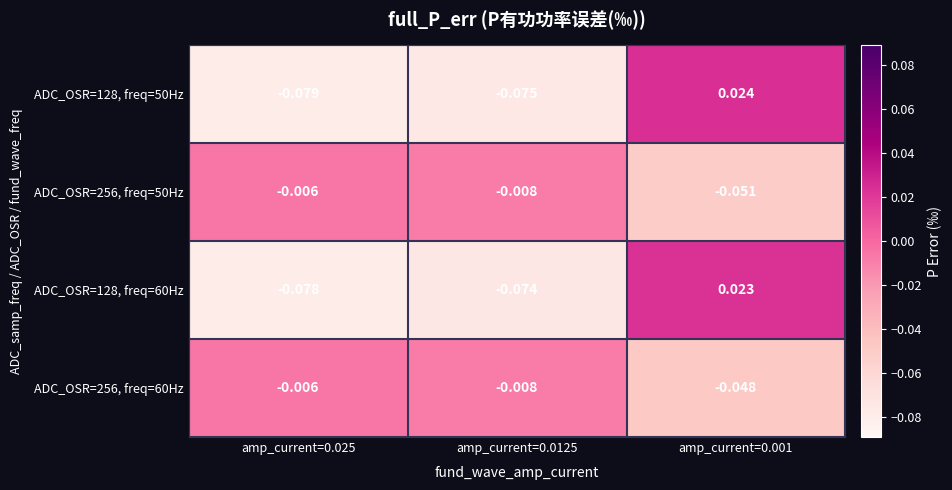

Is the value of ADC_OSR=256, freq=60Hz at amp_current=0.025 greater than the value of ADC_OSR=128, freq=50Hz at amp_current=0.025?

Yes